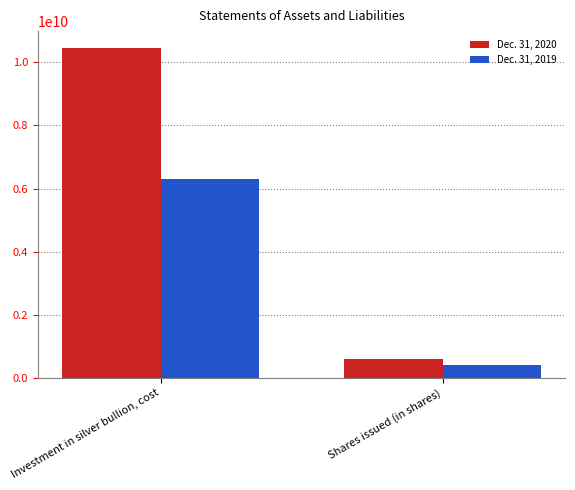

How many groups of bars are there?

2